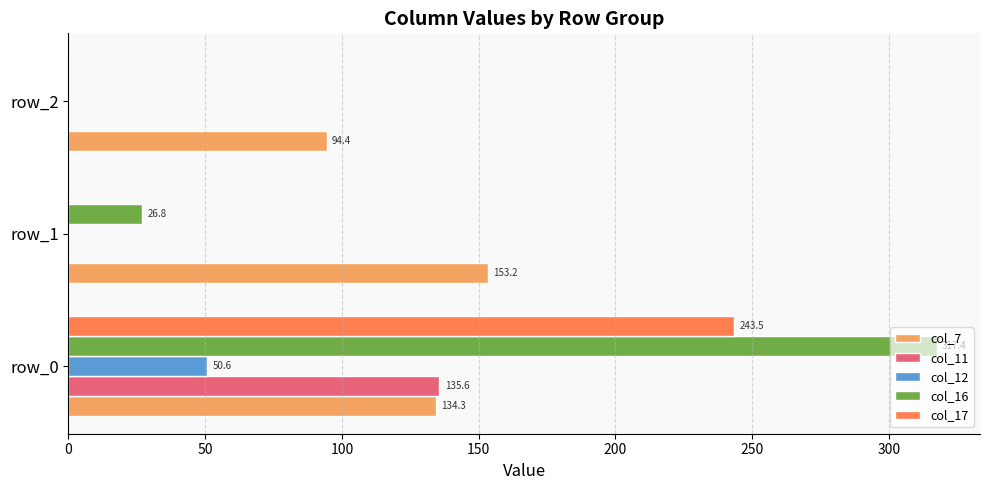

What is the maximum value for col_11?

135.6